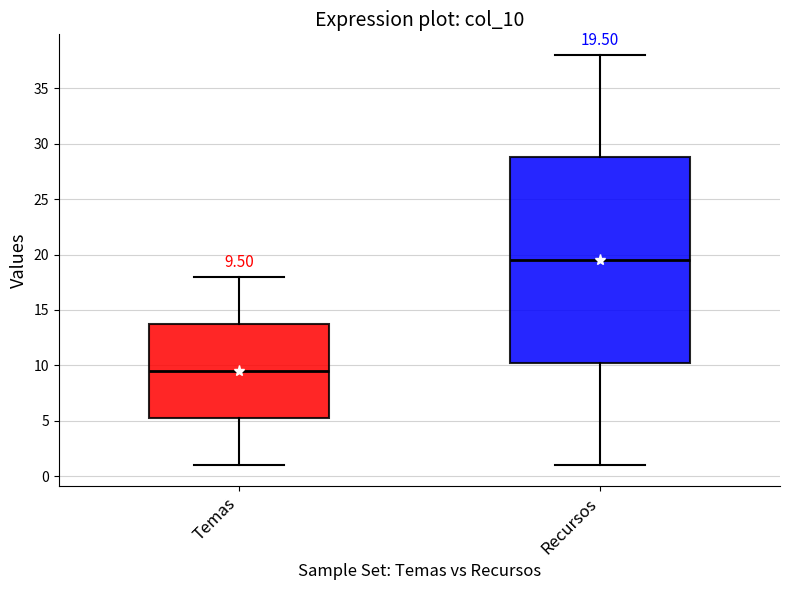

Which box is the tallest, from its lower edge to its upper edge?

Recursos